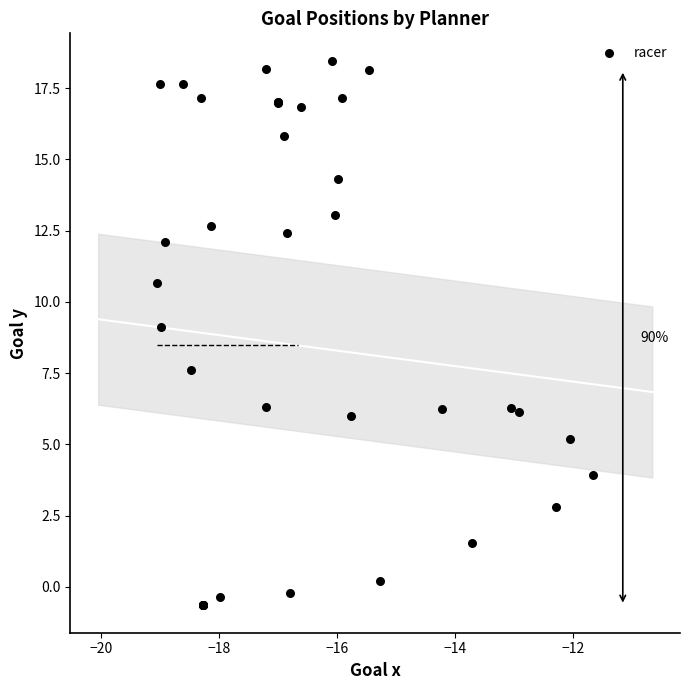

What Y value in the scatter plot is closest to 8?

7.6